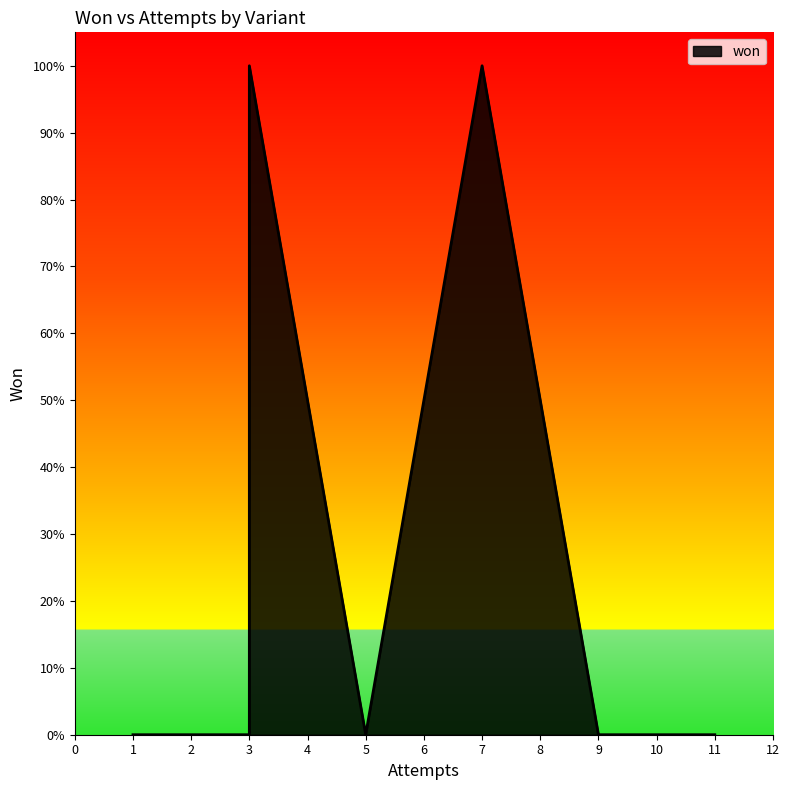

The chart shows a value of 2 at Gray (5 Suits). True or false?

False